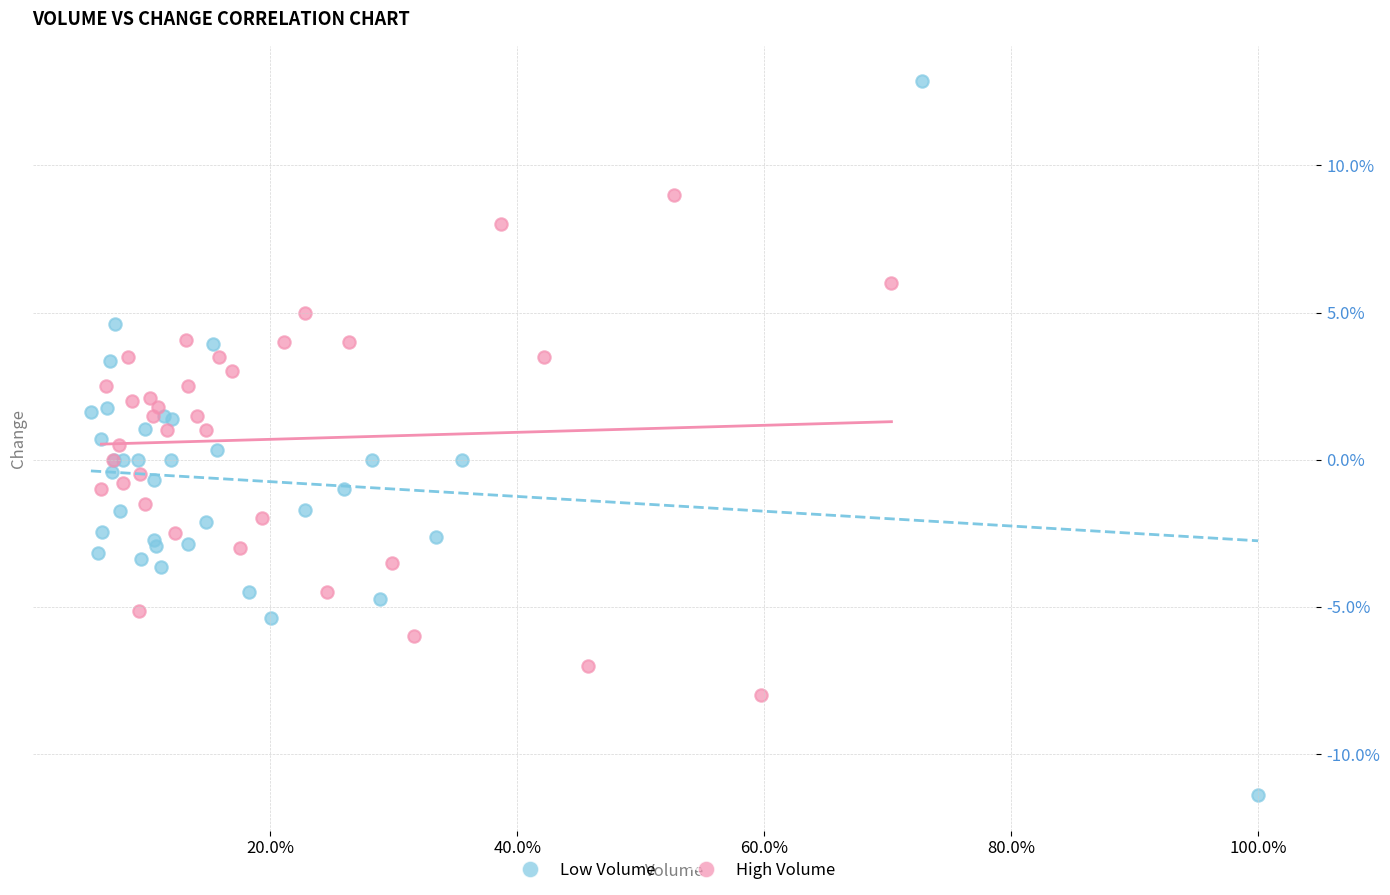

What are all the series names shown in the legend?

Low Volume, High Volume